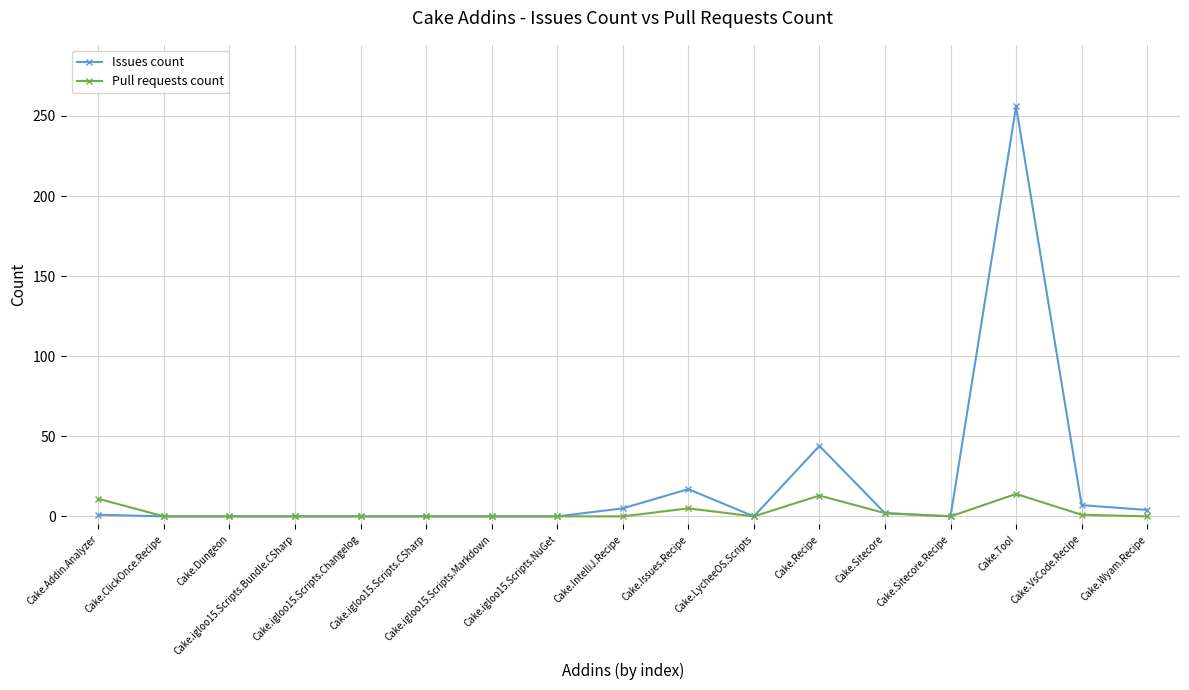

Is it true that Issues count equals -178 at Cake.igloo15.Scripts.Bundle.CSharp?

False